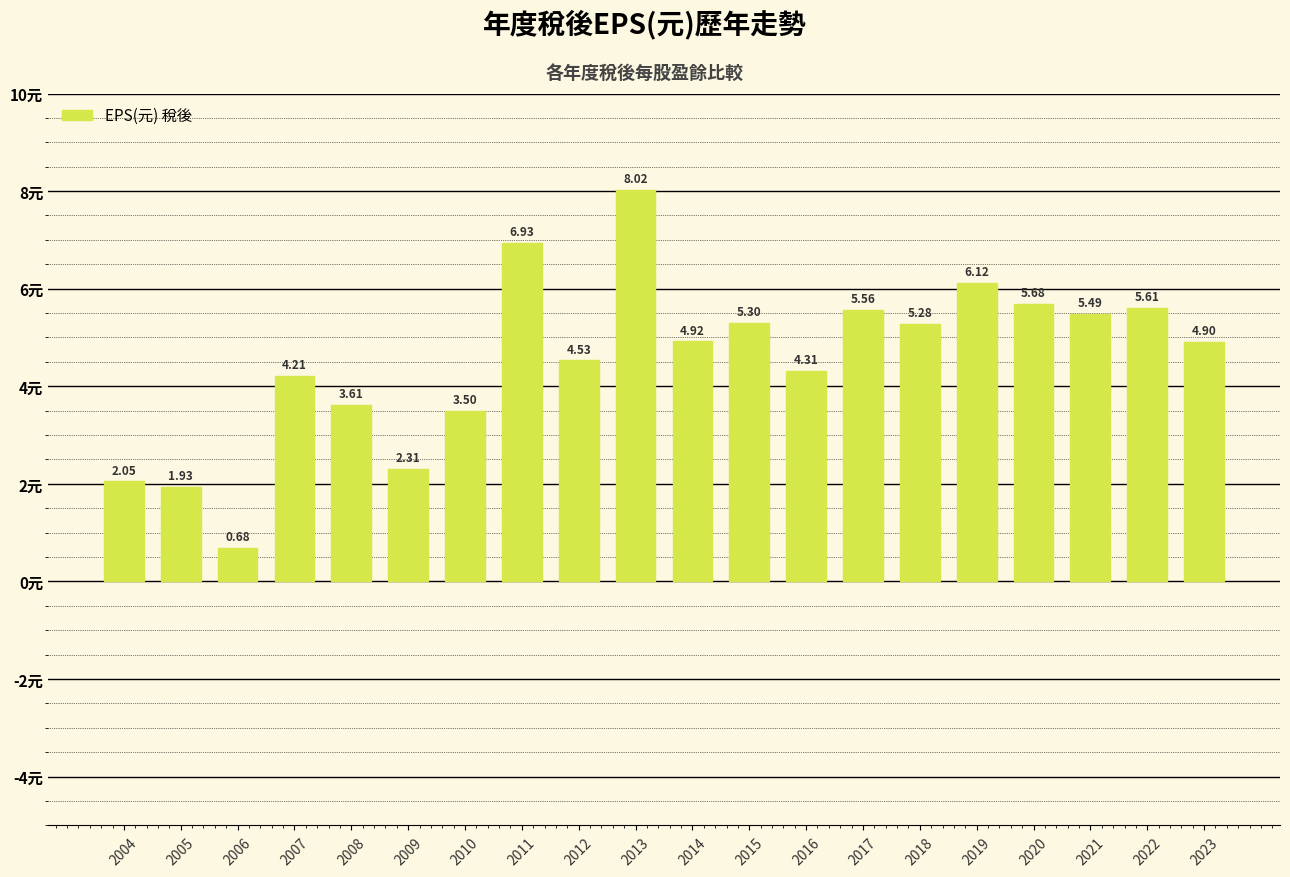

How many series are shown in this chart?

1